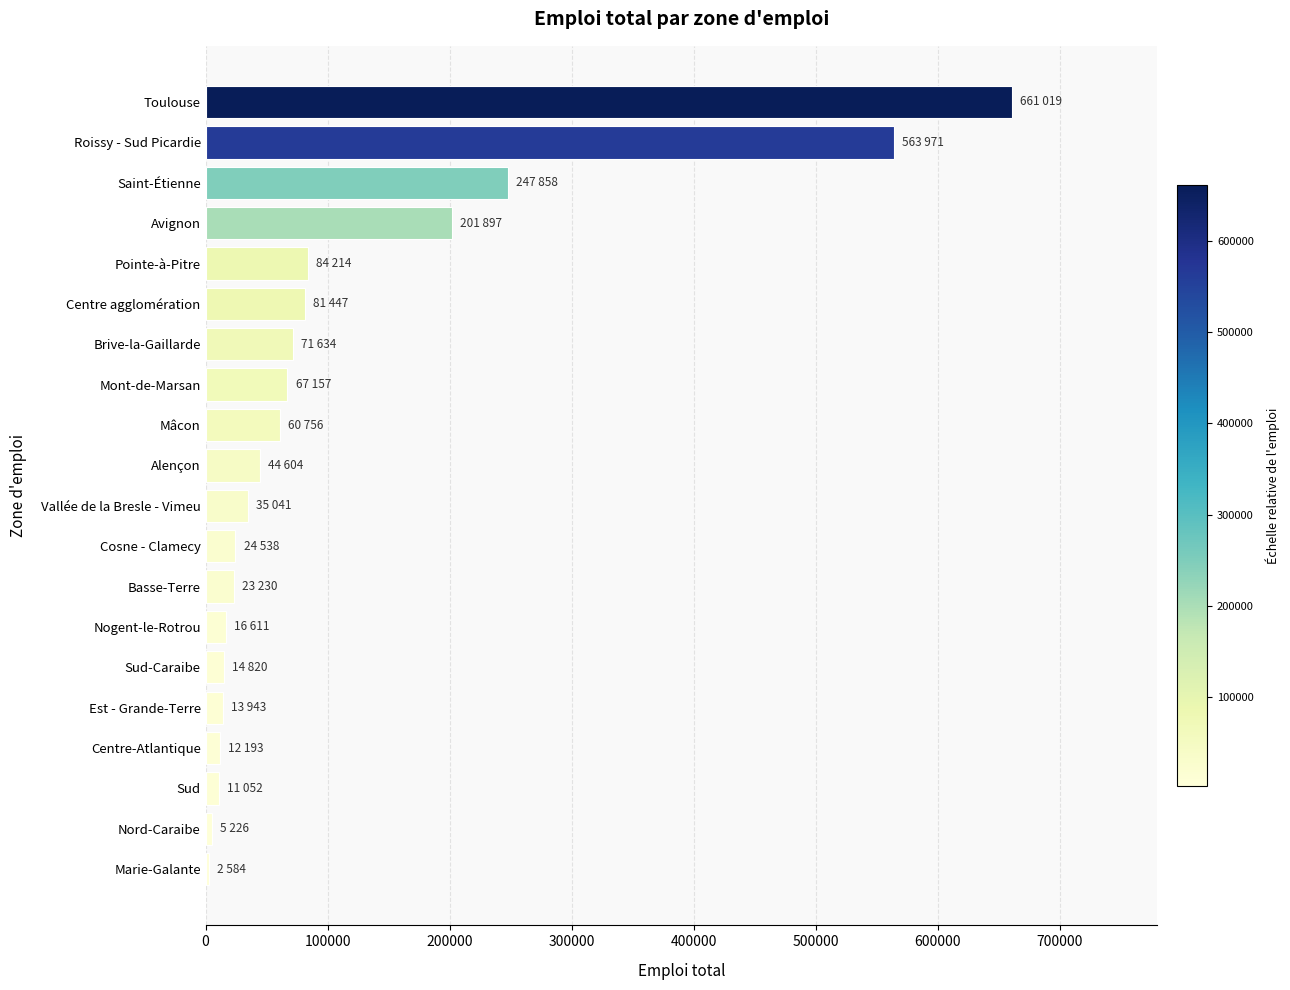

What is the difference between the maximum and minimum values?

658435